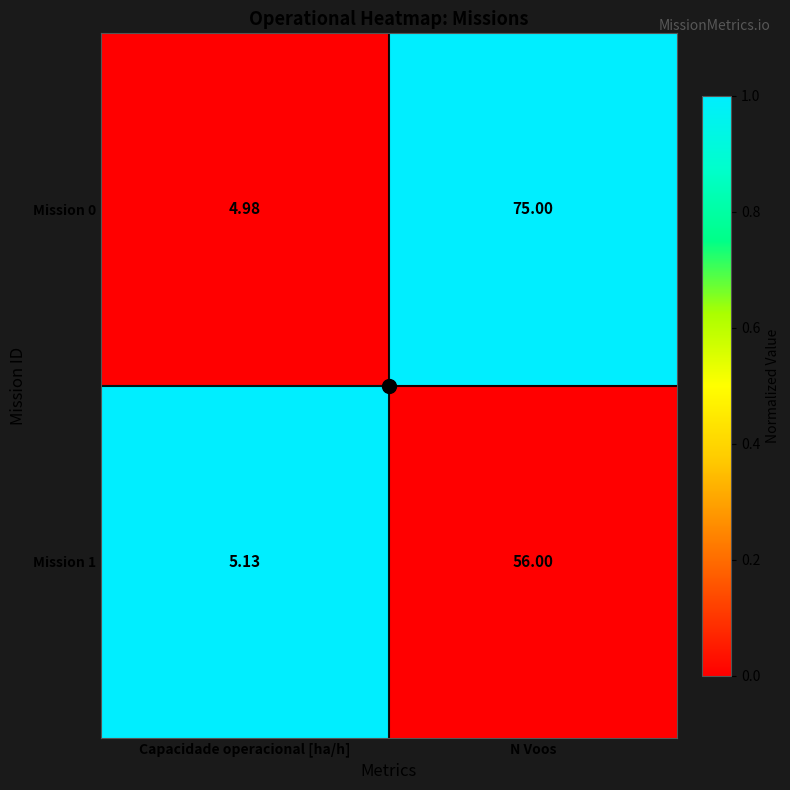

At which category is the sum across all series the highest?

N Voos